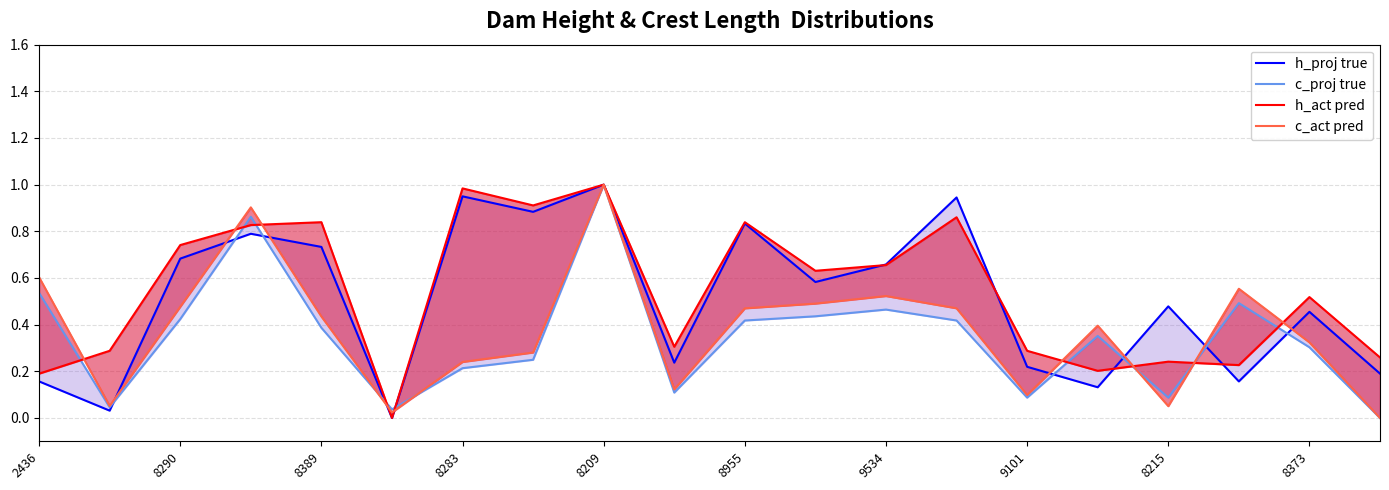

Which series has the widest spread of values?

h_proj true